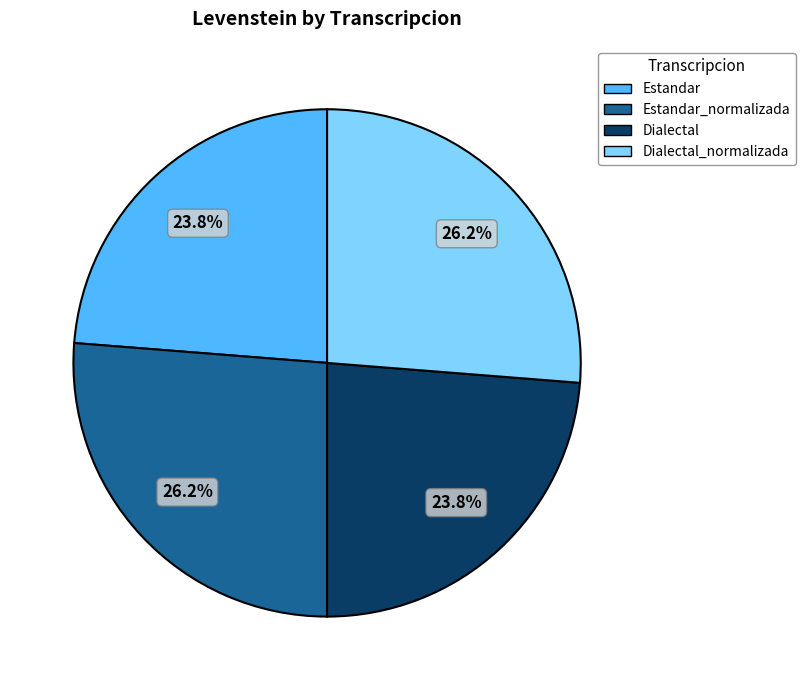

Is there a majority slice in this chart?

No